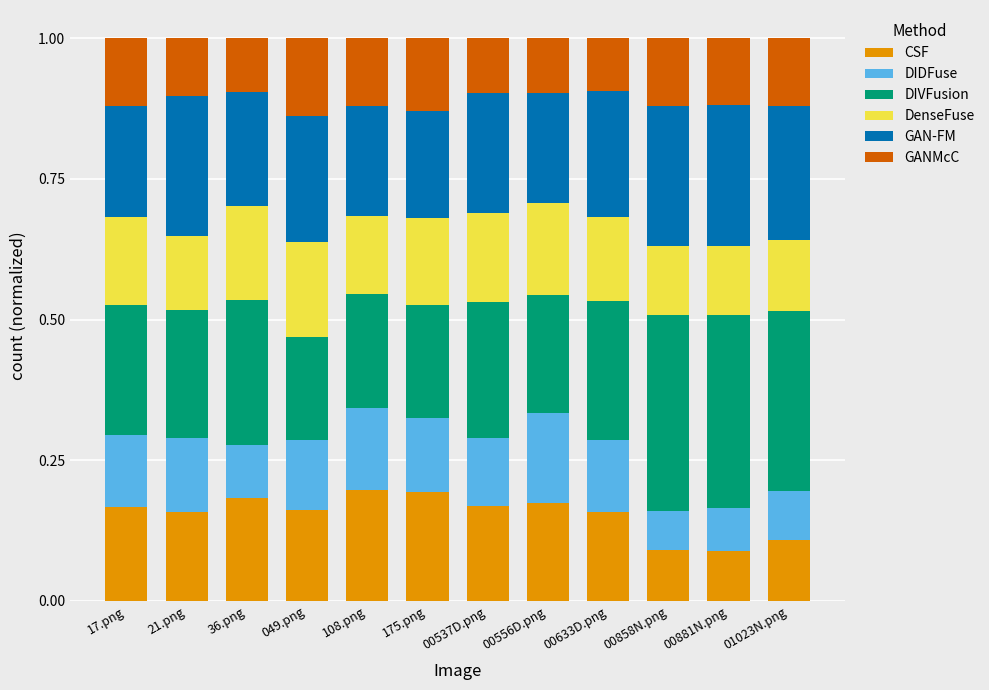

The CSF series shows 0.2 at 21.png. True or false?

True